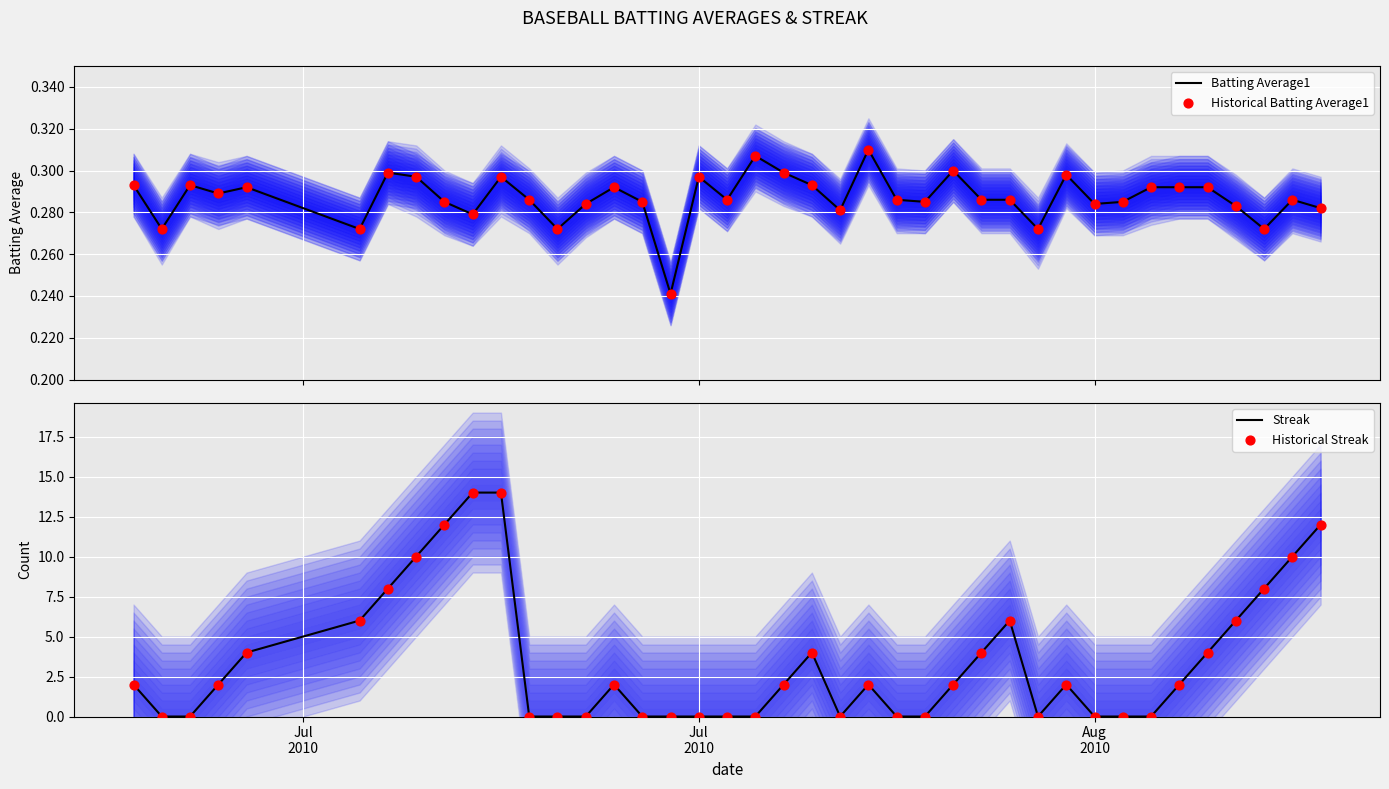

What are all the series names shown in the legend?

Batting Average1, Historical Batting Average1, Streak, Historical Streak